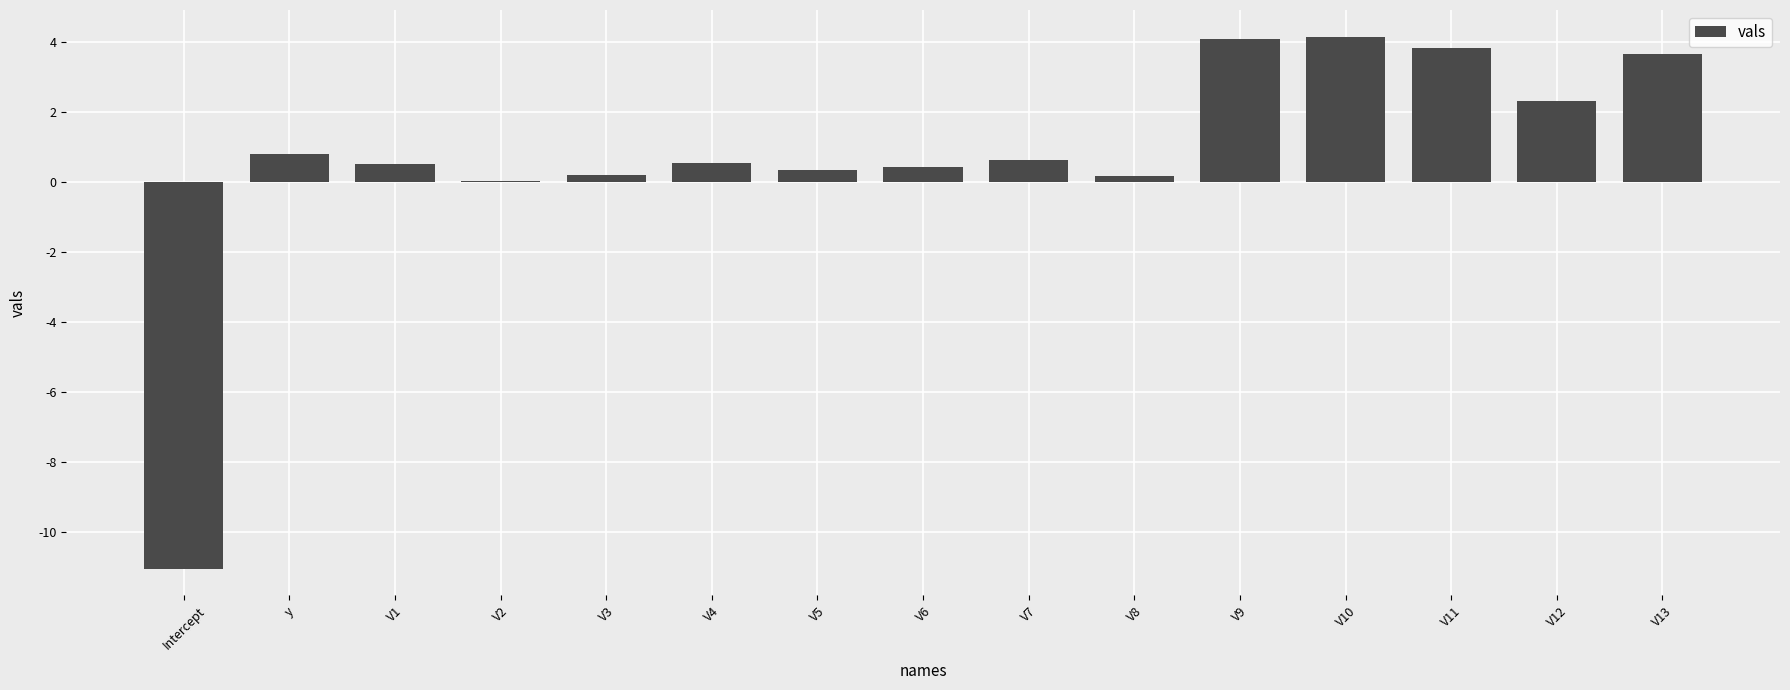

What is the sum of the values at V11 and V13?

7.5